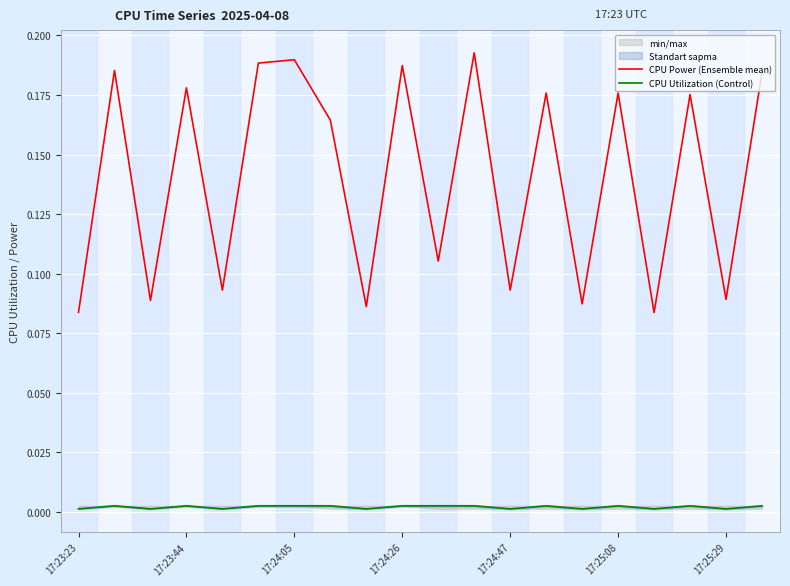

How many interior local valleys does the CPU Power (Ensemble mean) series have?

8